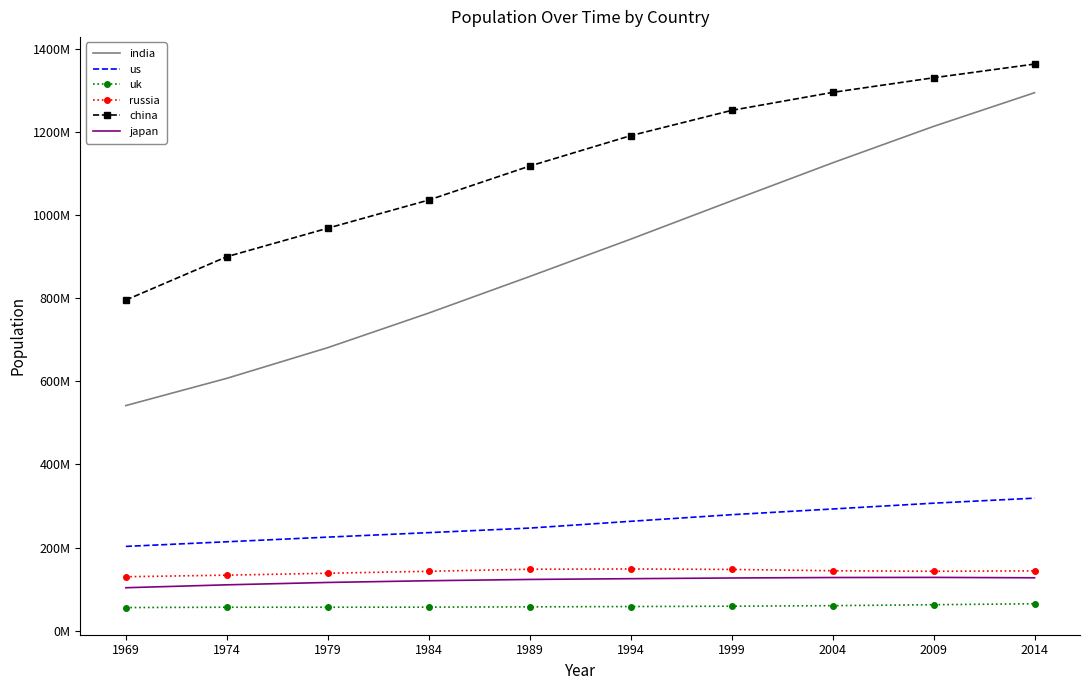

Which series changed the most between 1969 and 1989?

china